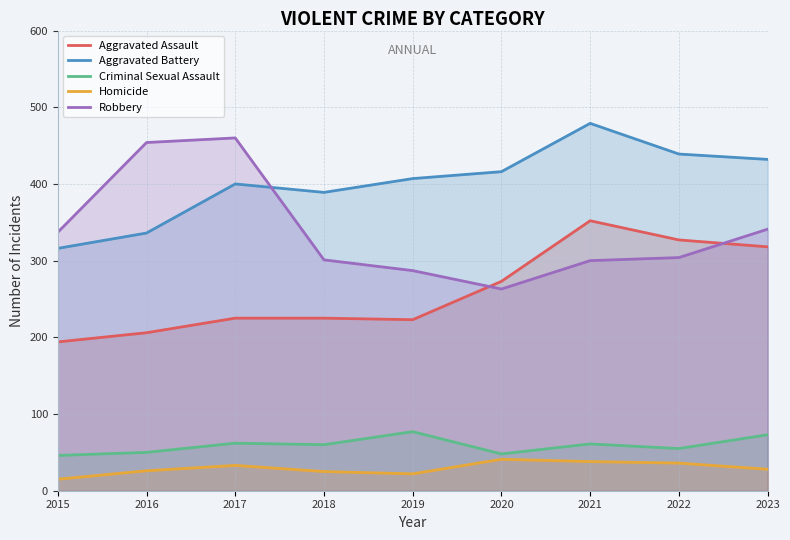

How many values in the Aggravated Battery series exceed 407?

4